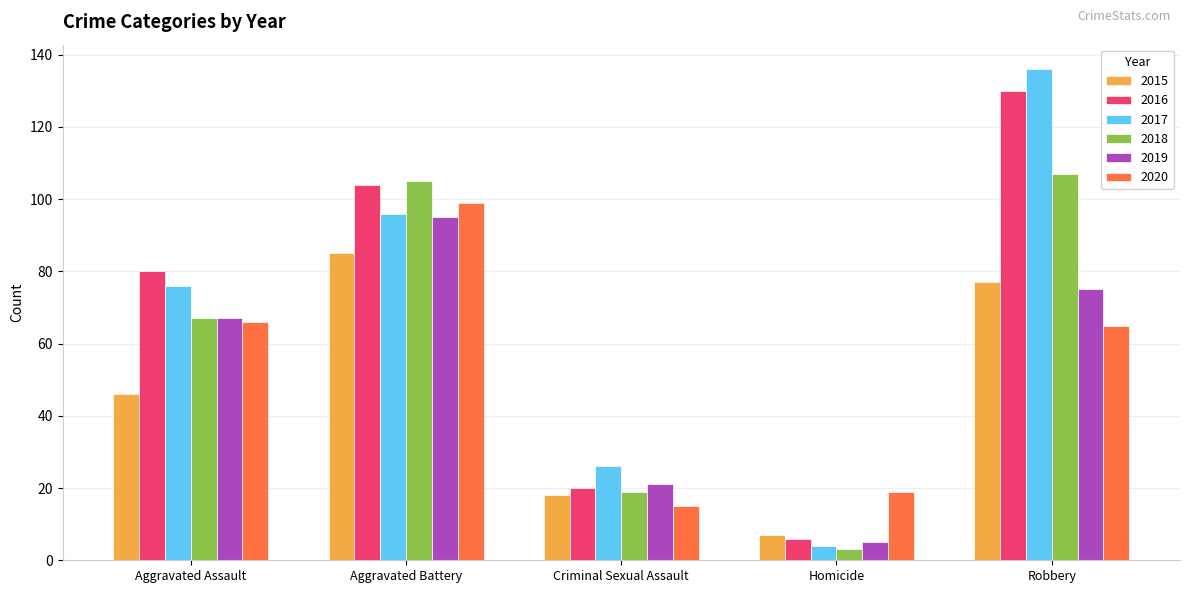

Which series changed the most between Aggravated Assault and Homicide?

2016